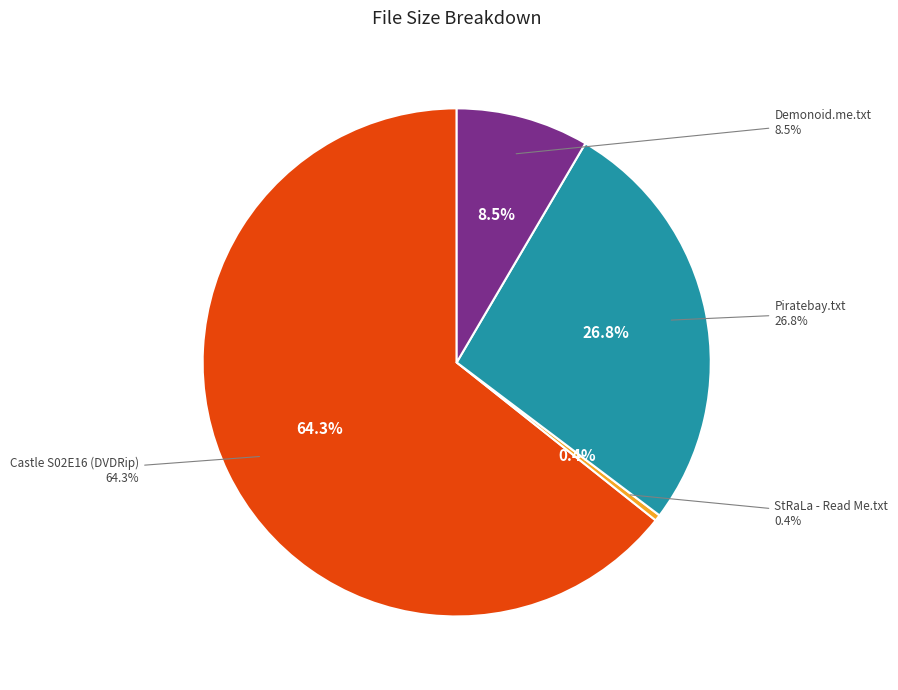

How many slices are in this pie chart?

4